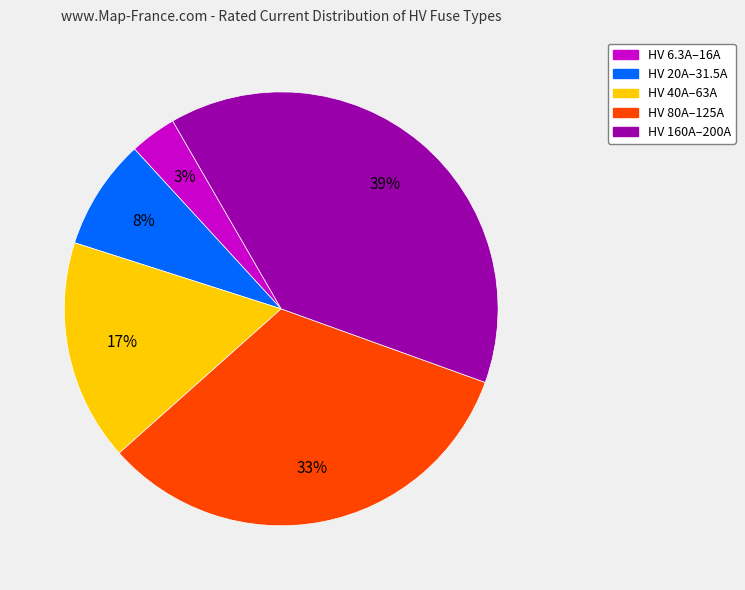

Does any single category account for the majority?

No